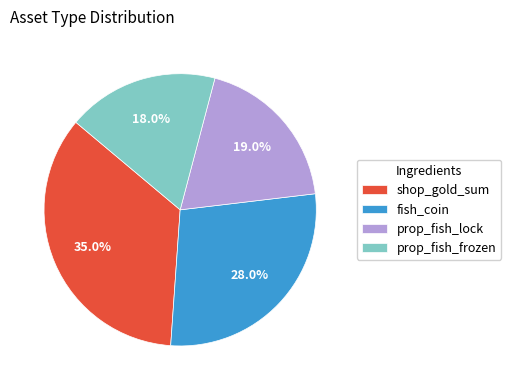

Approximately how many times larger is the value at prop_fish_lock compared to prop_fish_frozen?

1.1